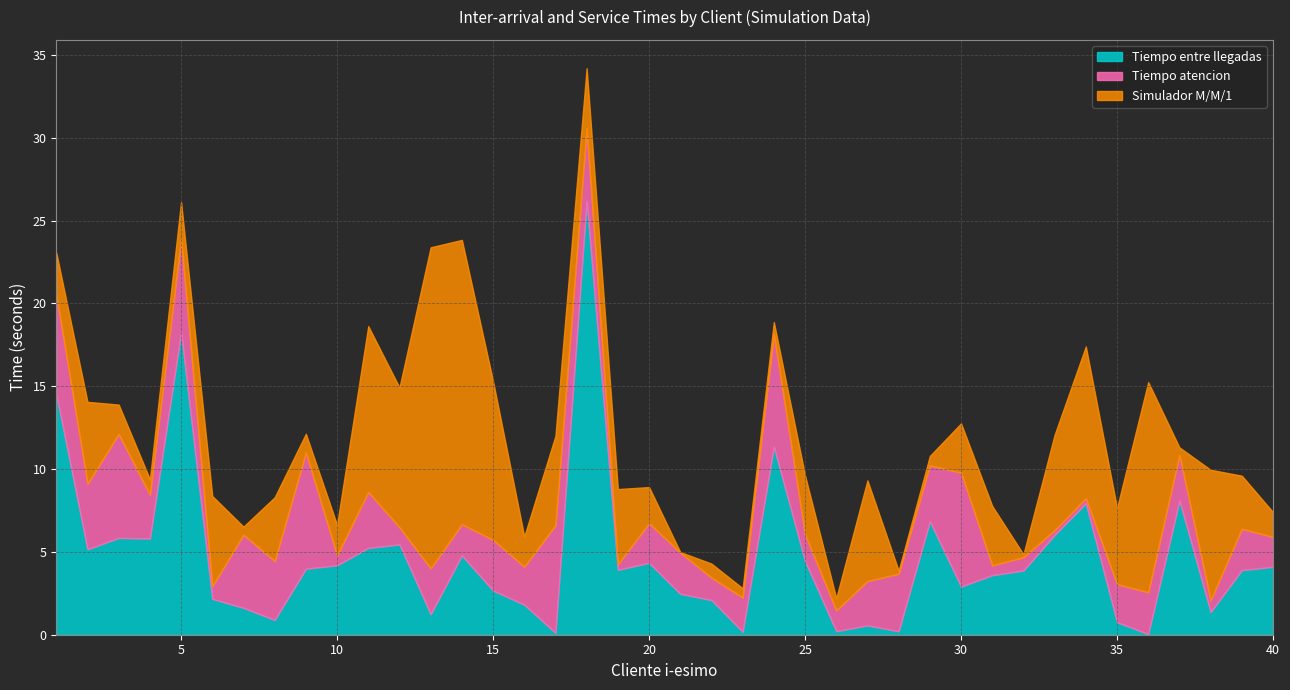

Where is the first local maximum for Tiempo entre llegadas?

3